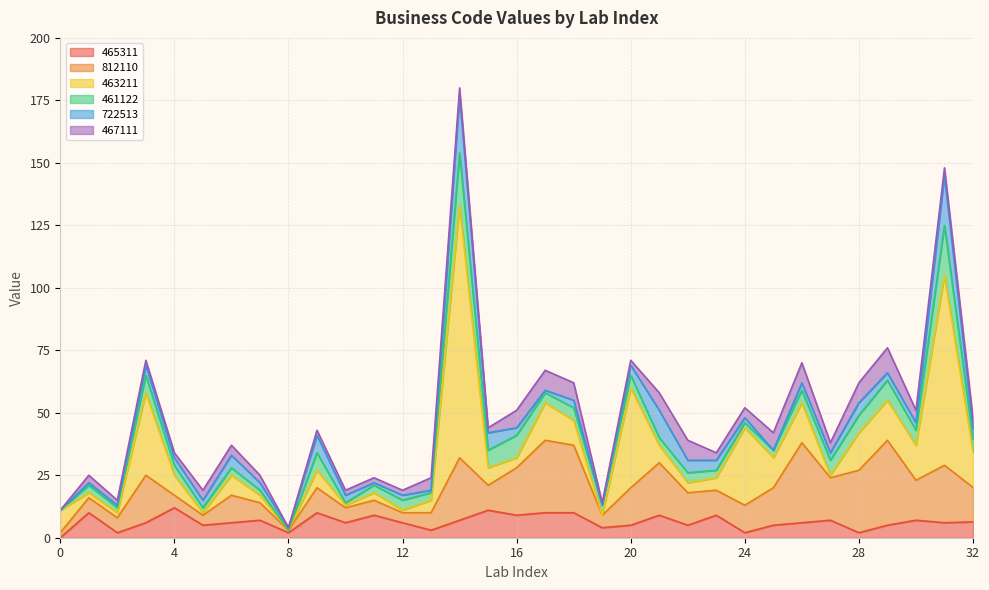

Where does the 465311 series first go above 6?

1